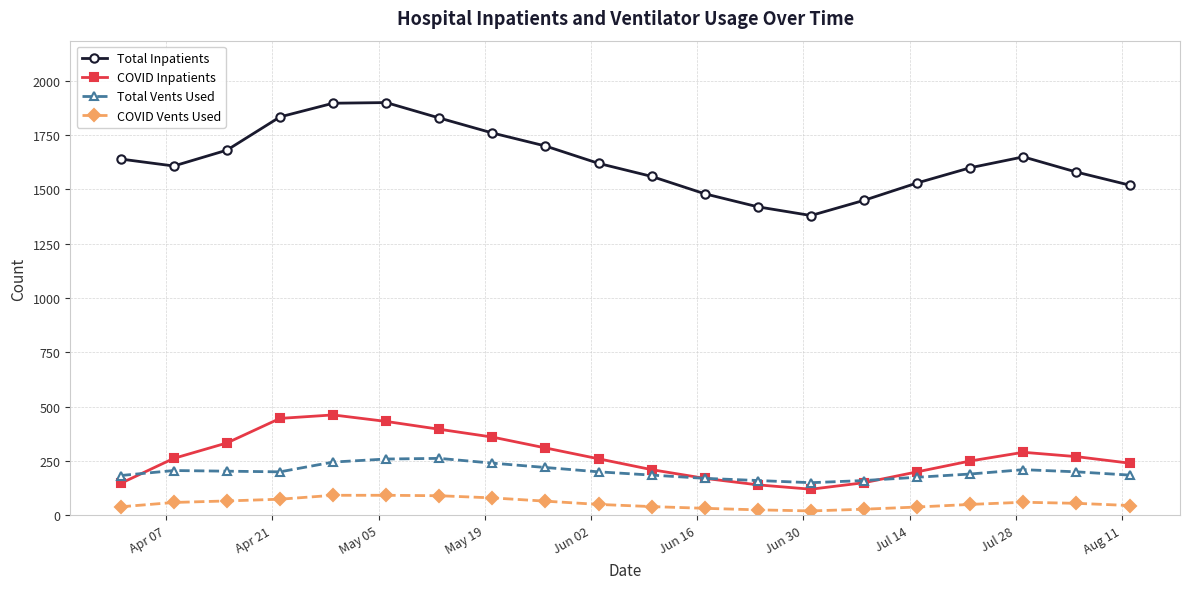

What is the difference between the maximum and second lowest values in the Total Inpatients series?

480